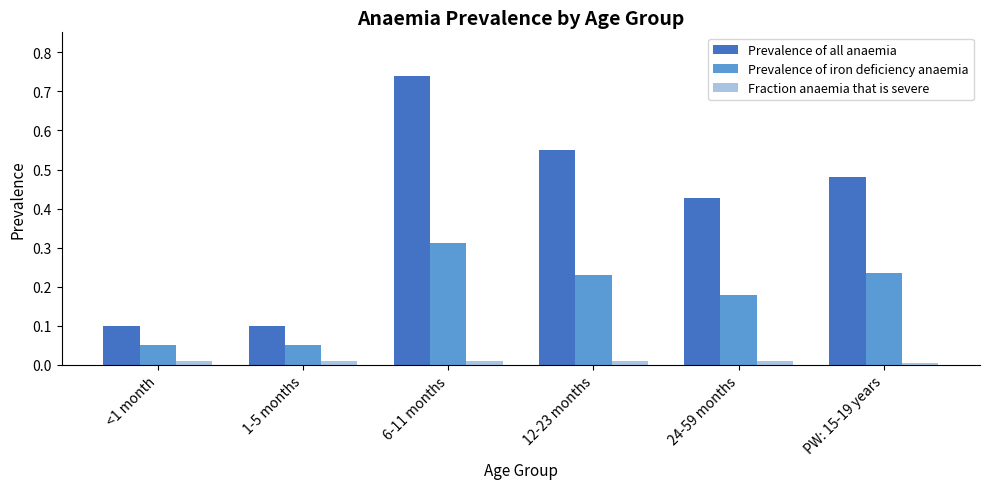

Is it true that Prevalence of all anaemia equals 0.1 at 1-5 months?

True